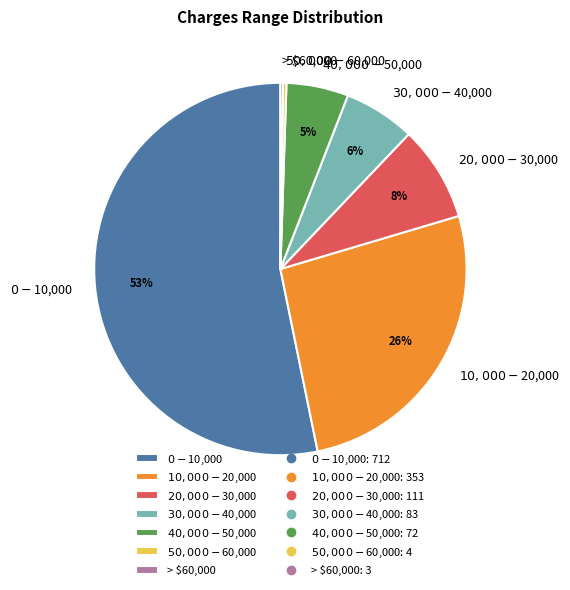

Is there a majority slice in this chart?

Yes